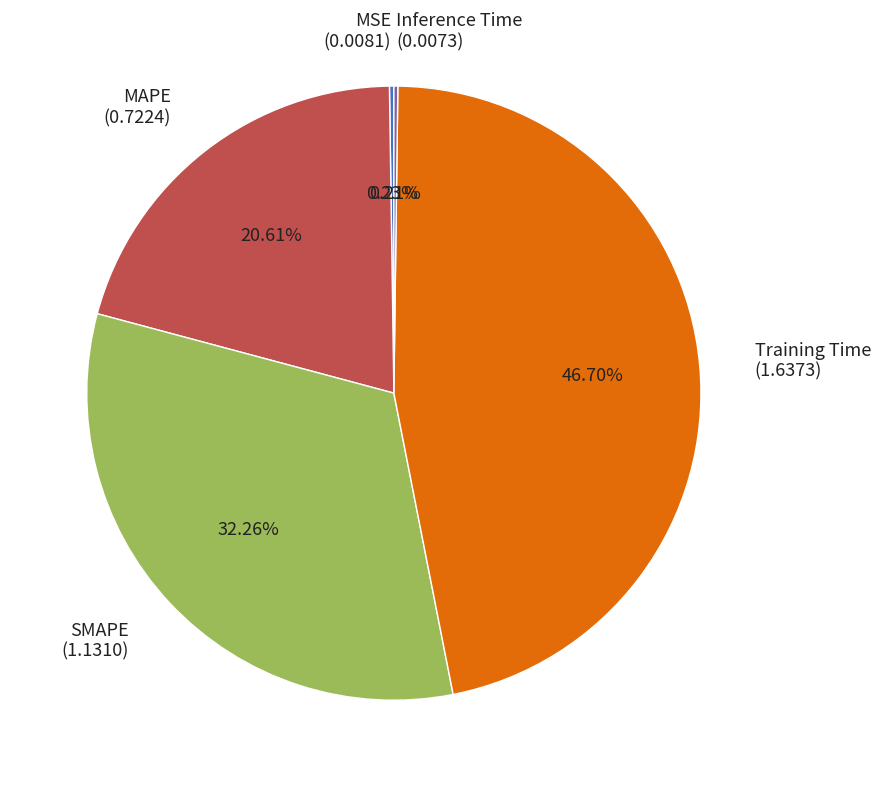

Is there any slice that represents more than half of the pie?

No